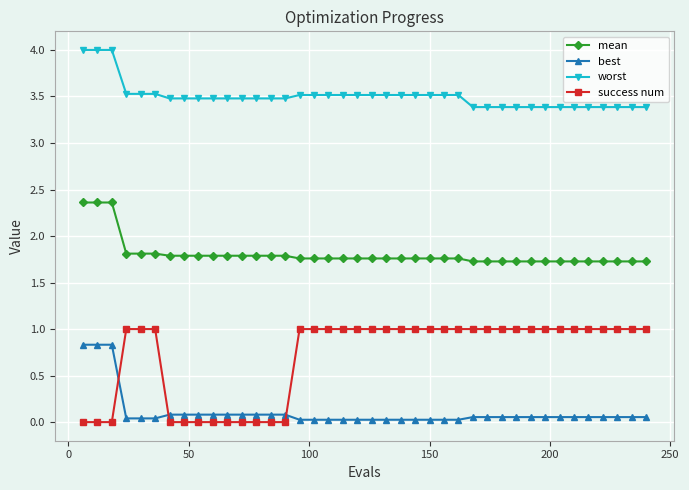

Which series has the widest spread of values?

success num